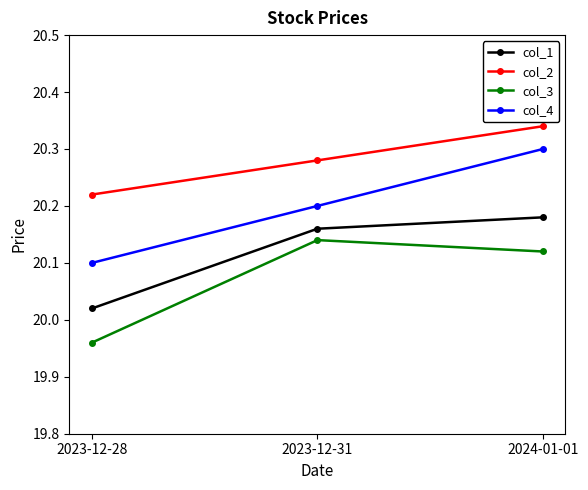

What is the sum of all col_4 values?

60.6